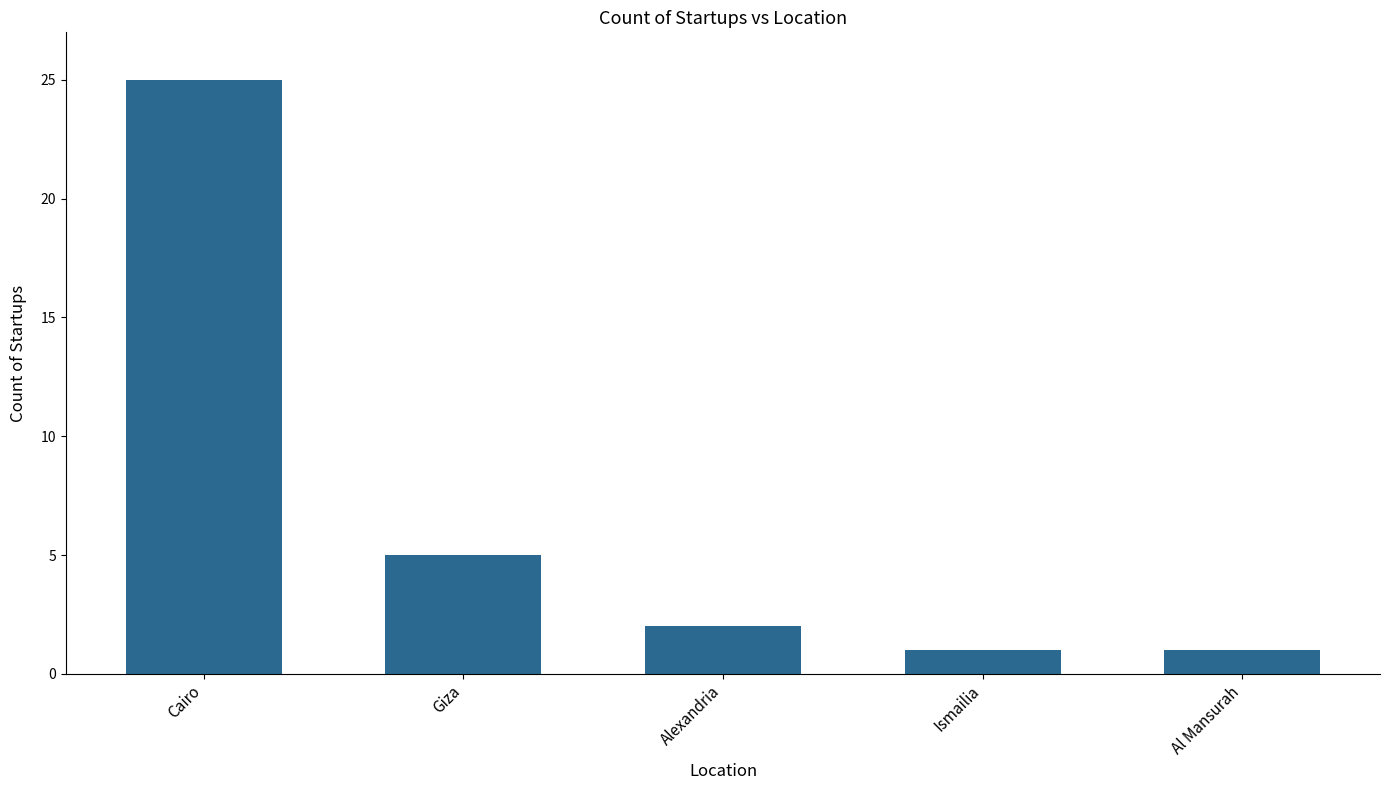

What is the ratio of the value at Cairo to the value at Alexandria?

12.5